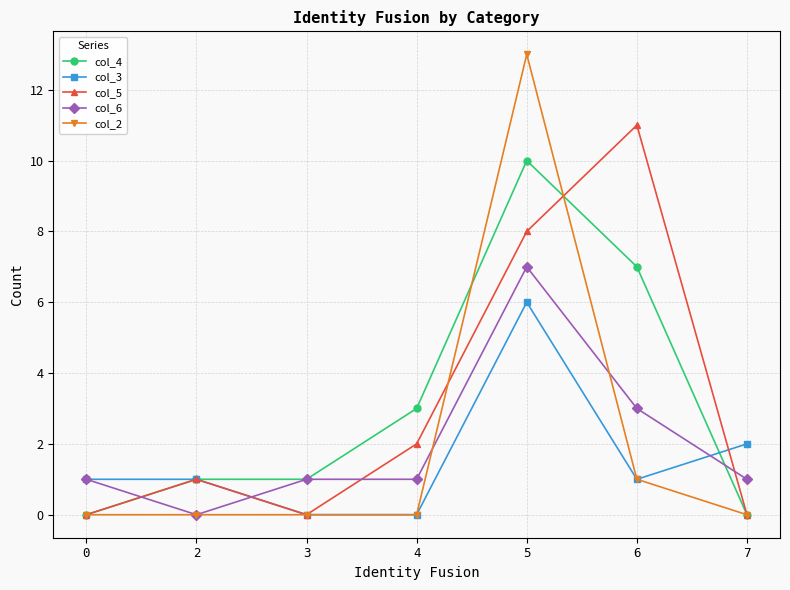

Which category has the highest value in the col_5 series?

6